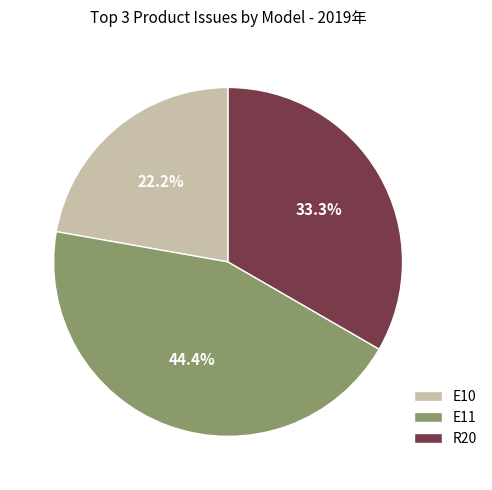

Which category has the biggest portion of the pie?

E11